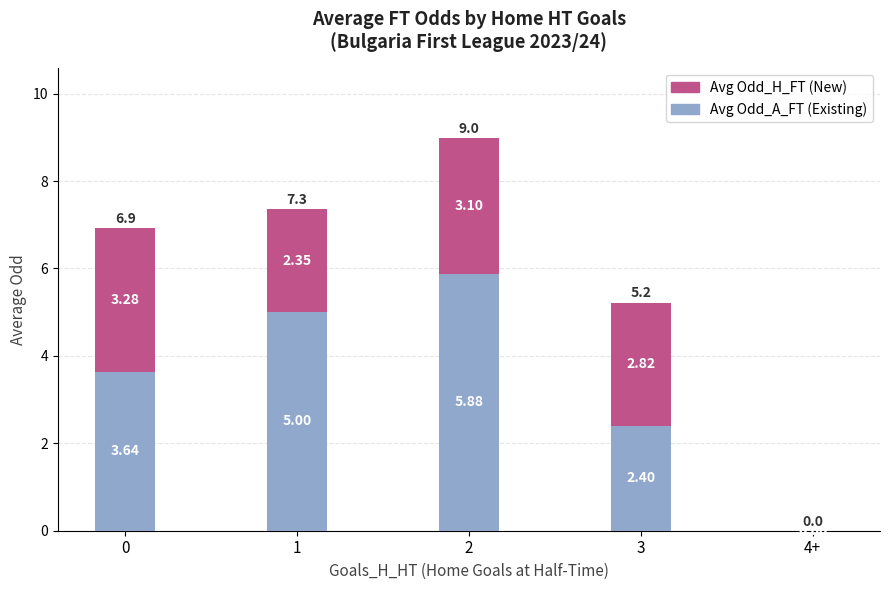

What is the total value across all series at 0?

6.9